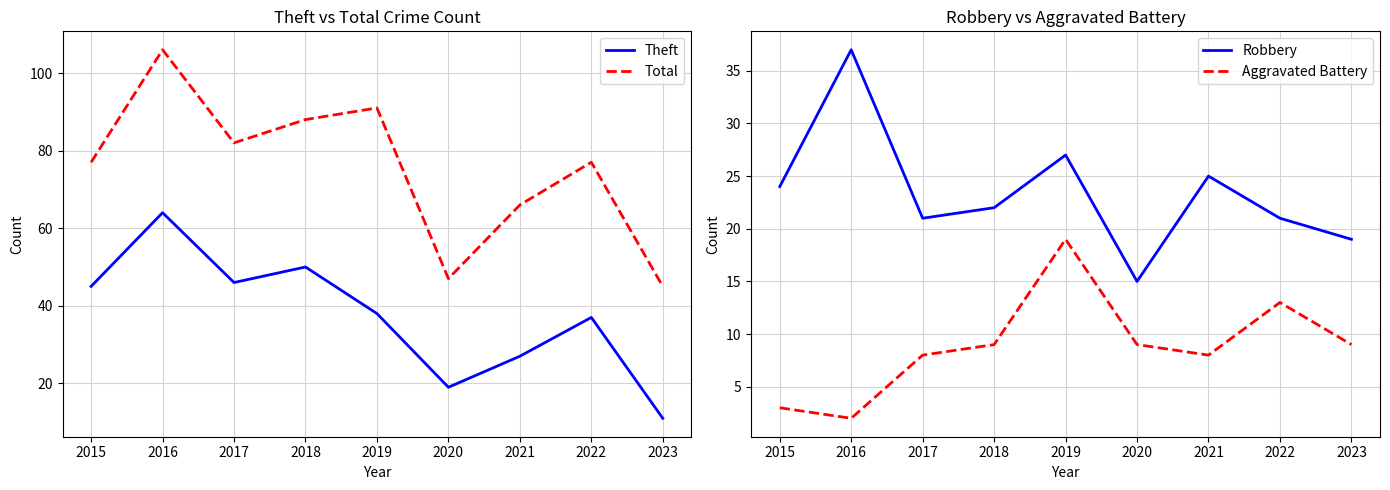

How many series are shown in this chart?

4